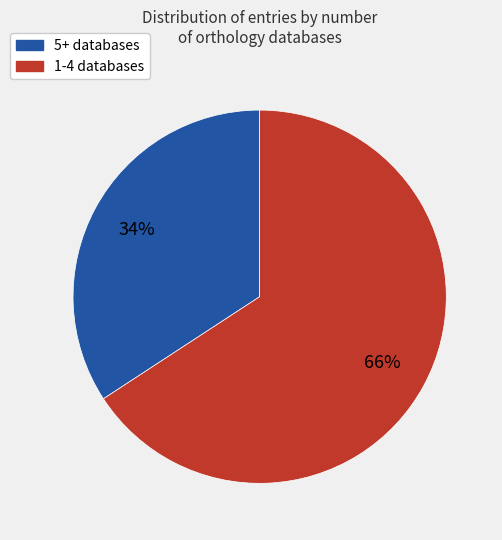

To the nearest percent, what is the average slice percentage?

50%